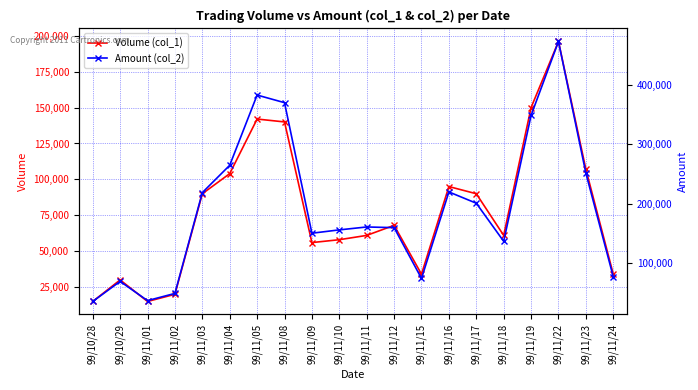

At which label is Volume (col_1) closest to 105500?

99/11/04